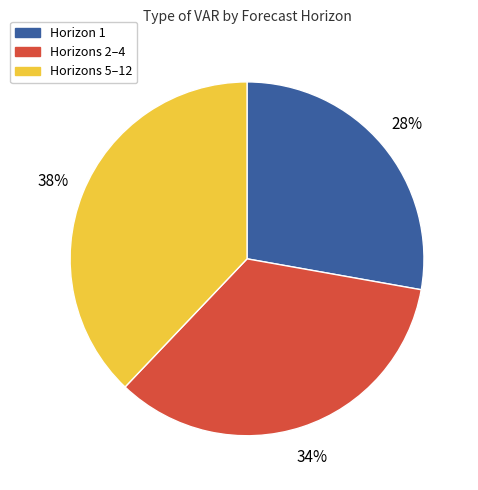

Does any single category account for the majority?

No